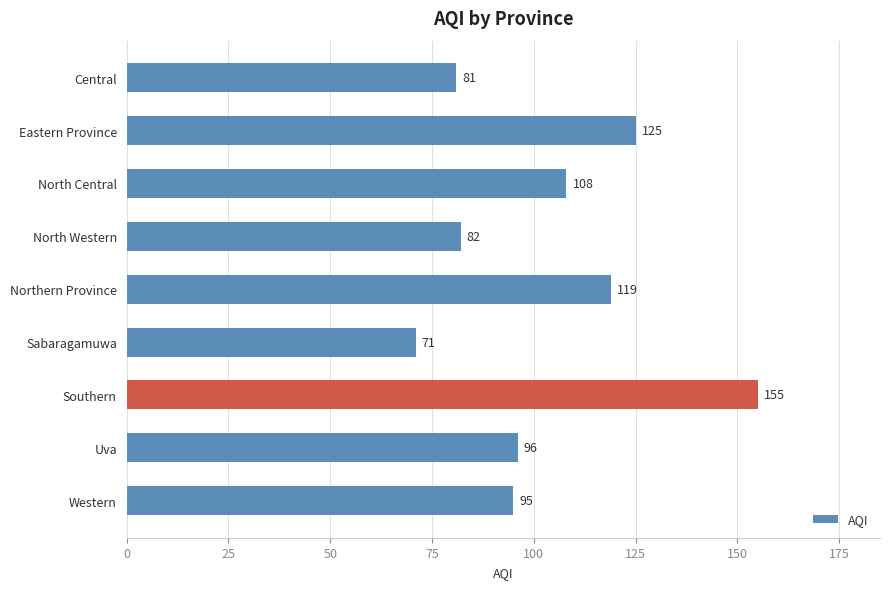

List the labels in order of value, largest first.

Southern, Eastern Province, Northern Province, North Central, Uva, Western, North Western, Central, Sabaragamuwa